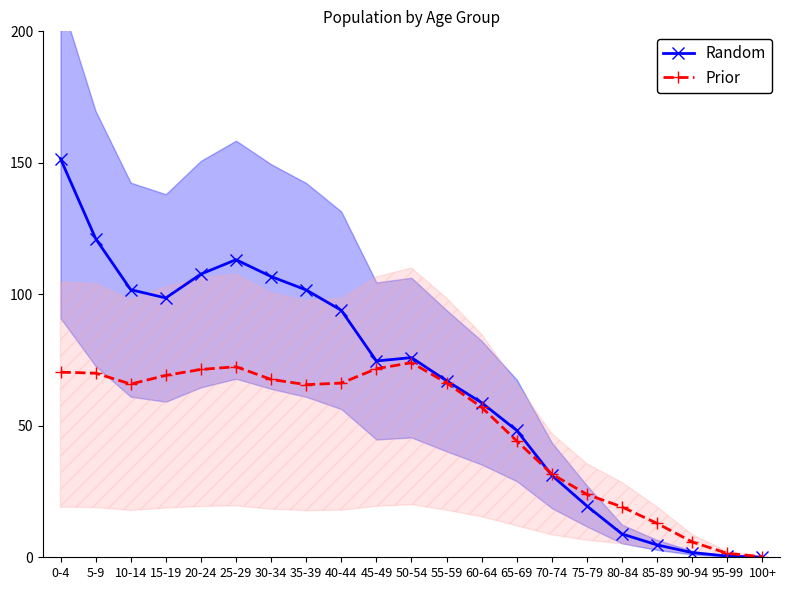

How many intersections are there between Prior and Random?

1